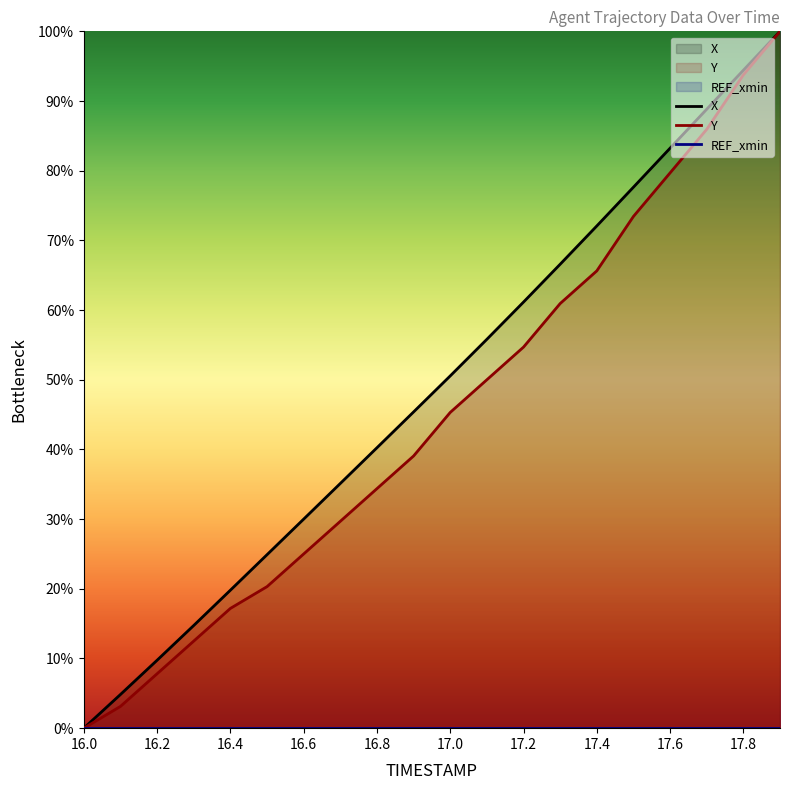

What is the spread (max minus min) of values at 16.6?

30.0